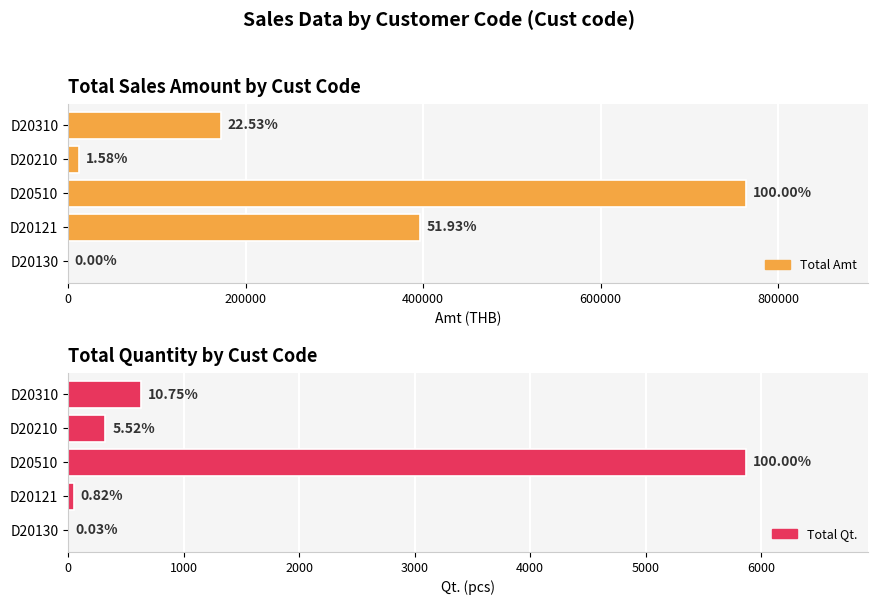

List the series in order of their overall mean, highest first.

Total Amt, Total Qt.